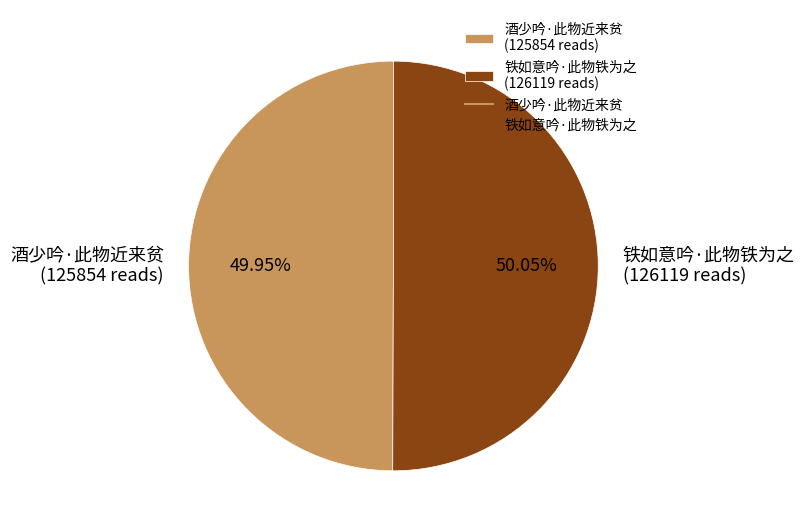

To the nearest percent, what portion does 铁如意吟·此物铁为之 represent?

50%